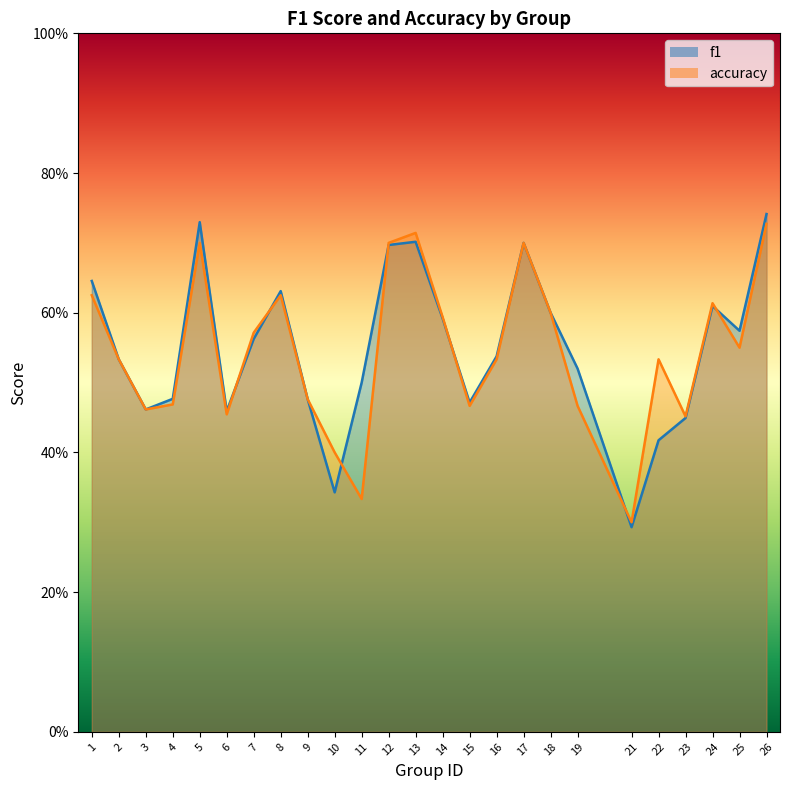

What are all the series names shown in the legend?

f1, accuracy